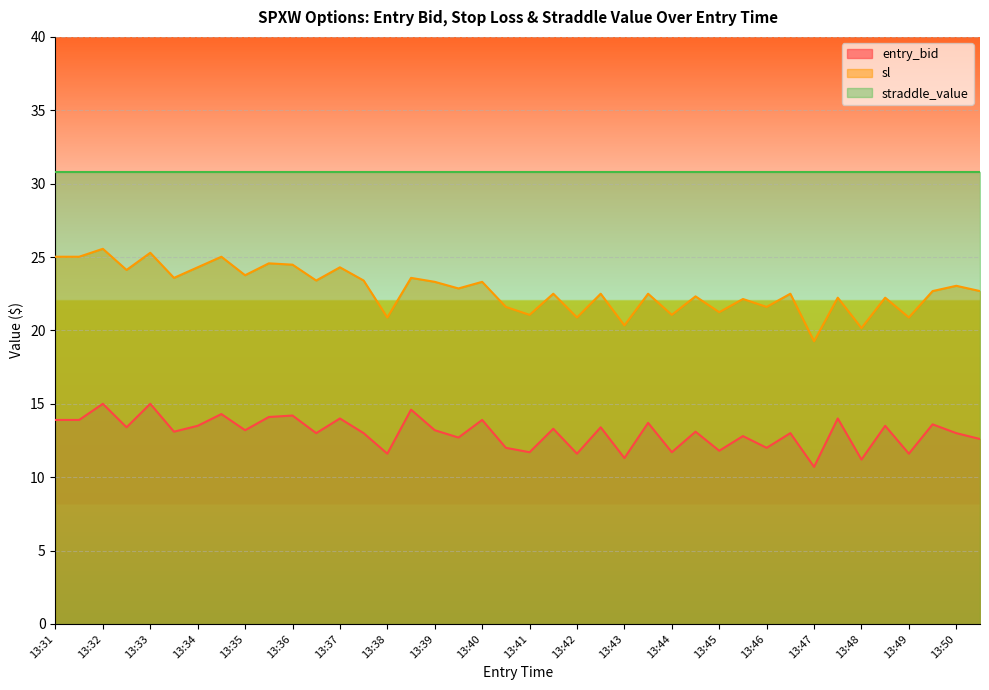

Rank the series by their average value, from highest to lowest.

straddle_value, sl, entry_bid